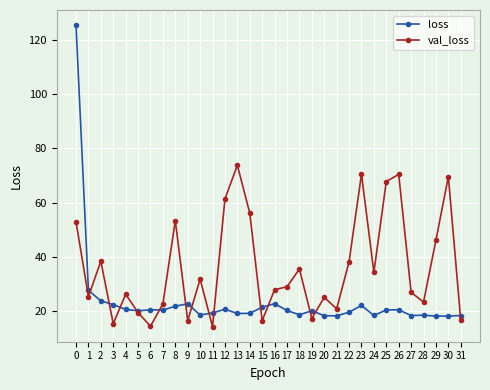

At which category does val_loss reach its first local valley?

1